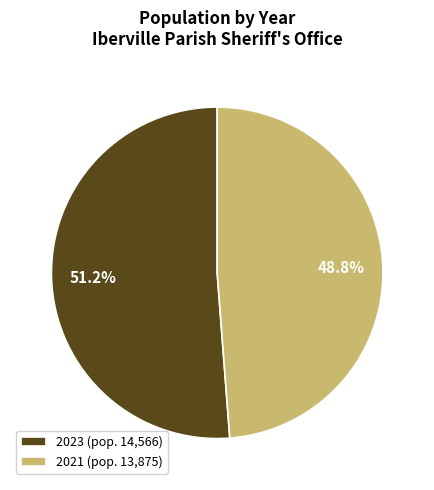

Approximately how many times larger is the value at 2023 (pop. 14,566) compared to 2021 (pop. 13,875)?

1.0